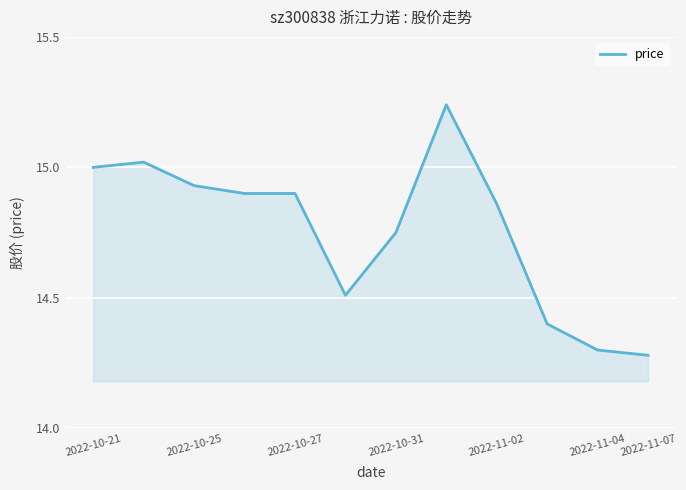

What is the difference between the maximum and minimum values?

1.0